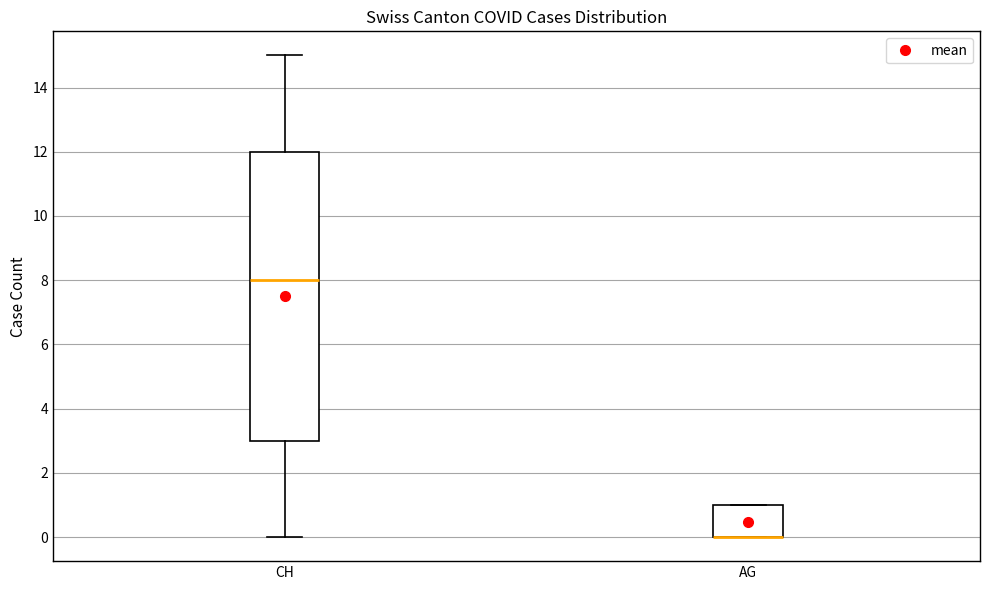

Comparing the boxes themselves (not the whiskers), which one is the tallest?

CH